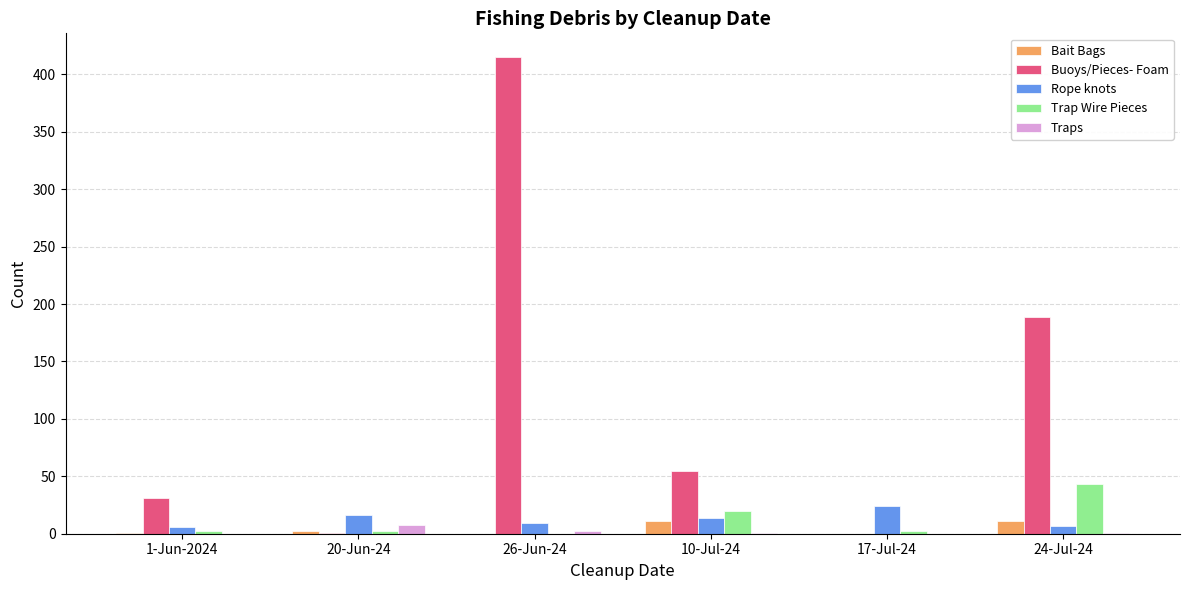

Is it true that Traps equals 1 at 10-Jul-24?

True